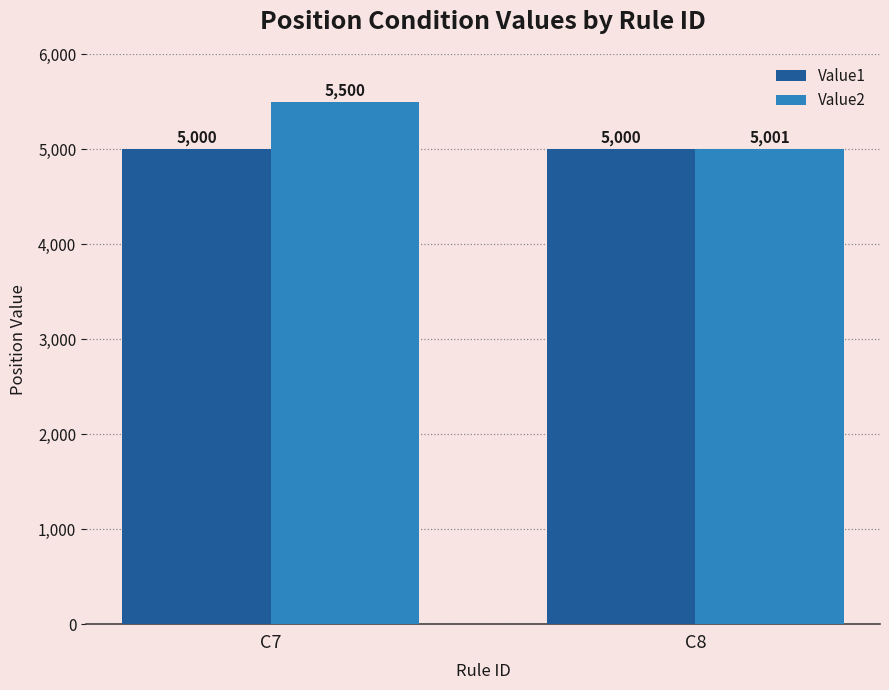

What is the sum of the Value2 values at C7 and C8?

10501